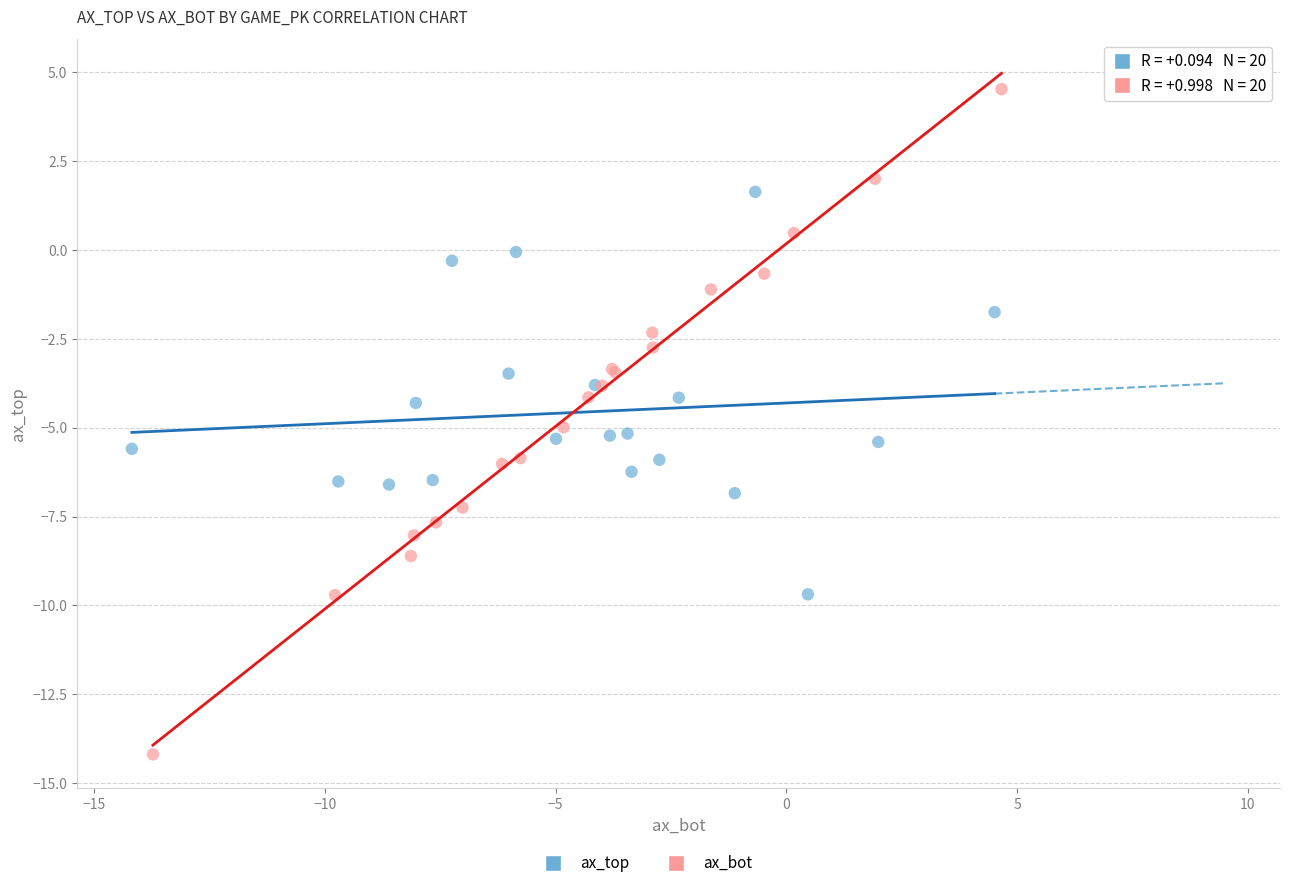

Which series has the largest Y range (max minus min)?

ax_bot